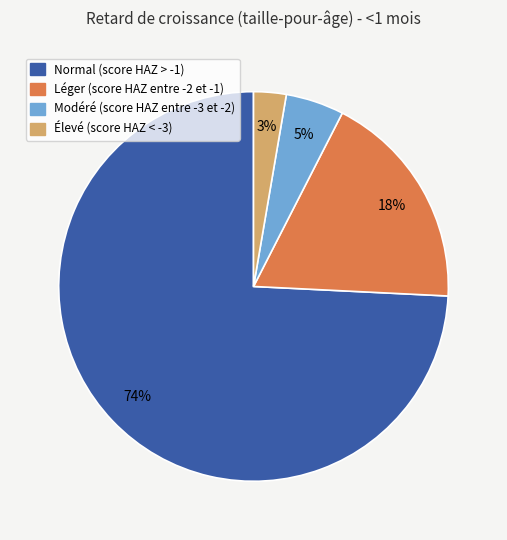

True or false: Élevé (score HAZ < -3) accounts for 3% of the total.

True